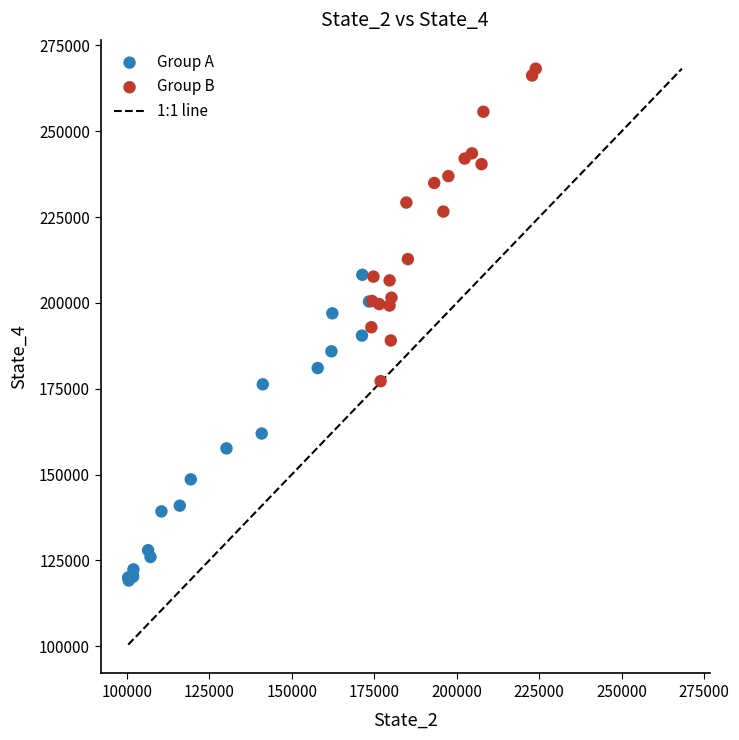

Which series reaches the maximum Y coordinate?

Group B